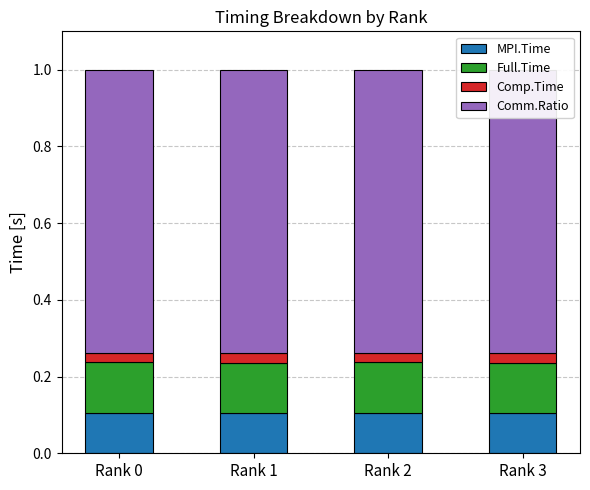

The MPI.Time series shows 0.1 at Rank 3. True or false?

True